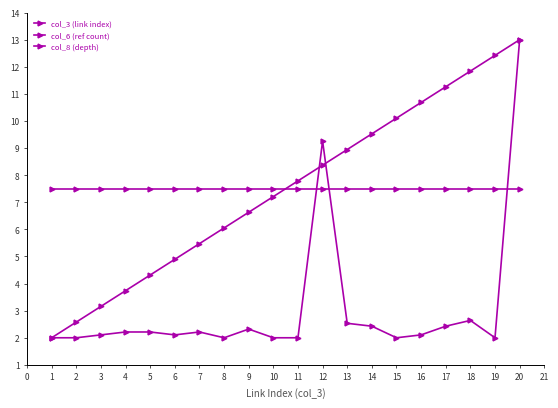

What is the average value of the col_8 (depth) series?

7.5